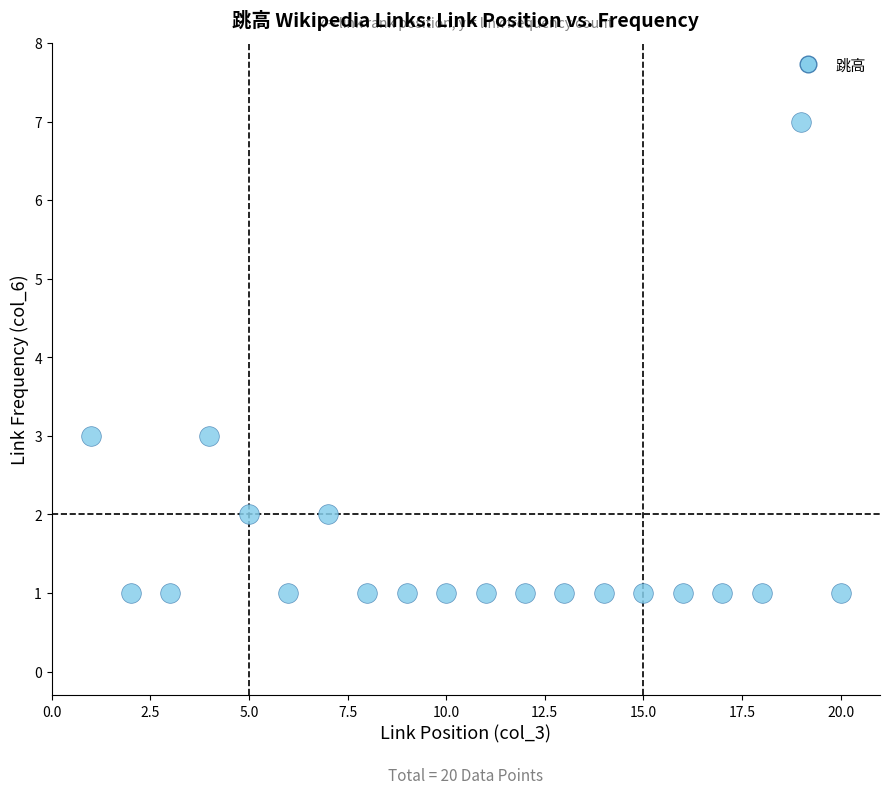

What is the range of Y values (max minus min)?

6